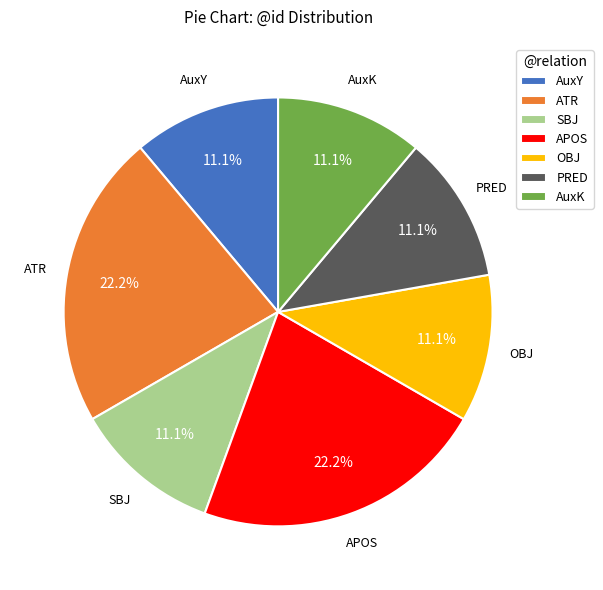

Approximately how many times larger is the value at PRED compared to OBJ?

1.0